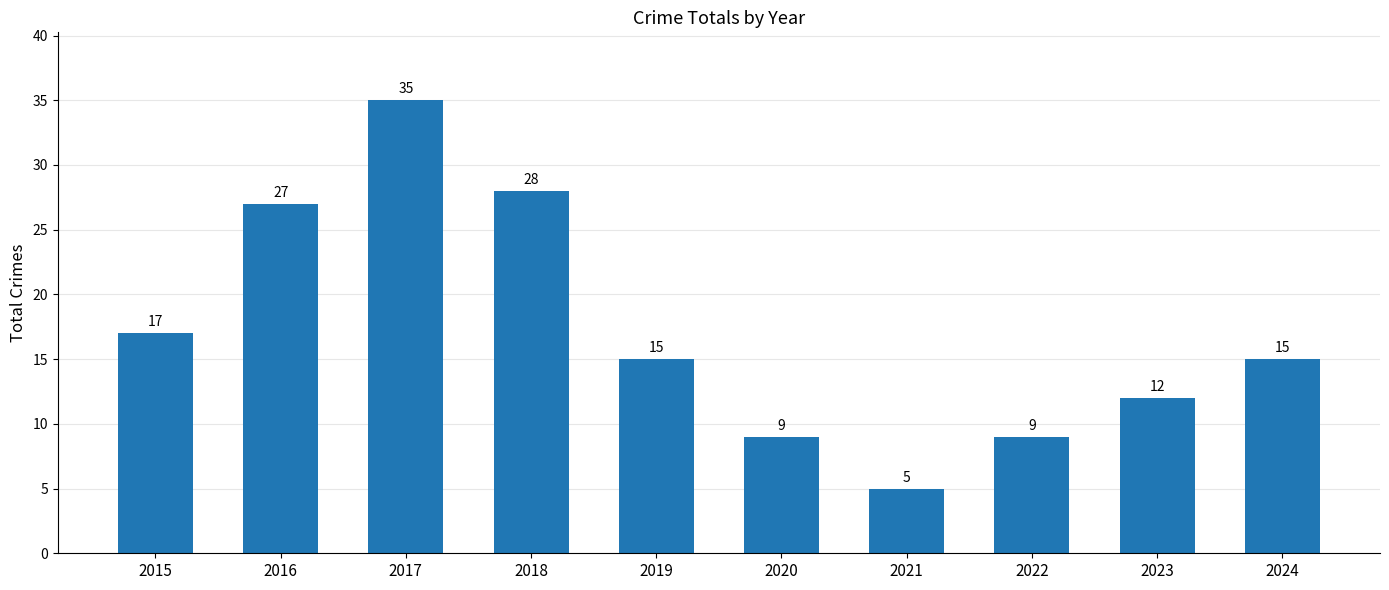

Read the value at 2018.

28